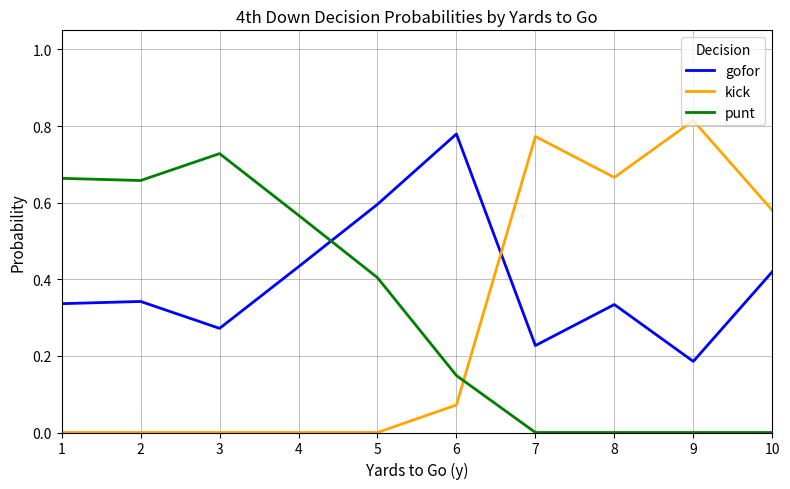

Which category has the highest value in the kick series?

9